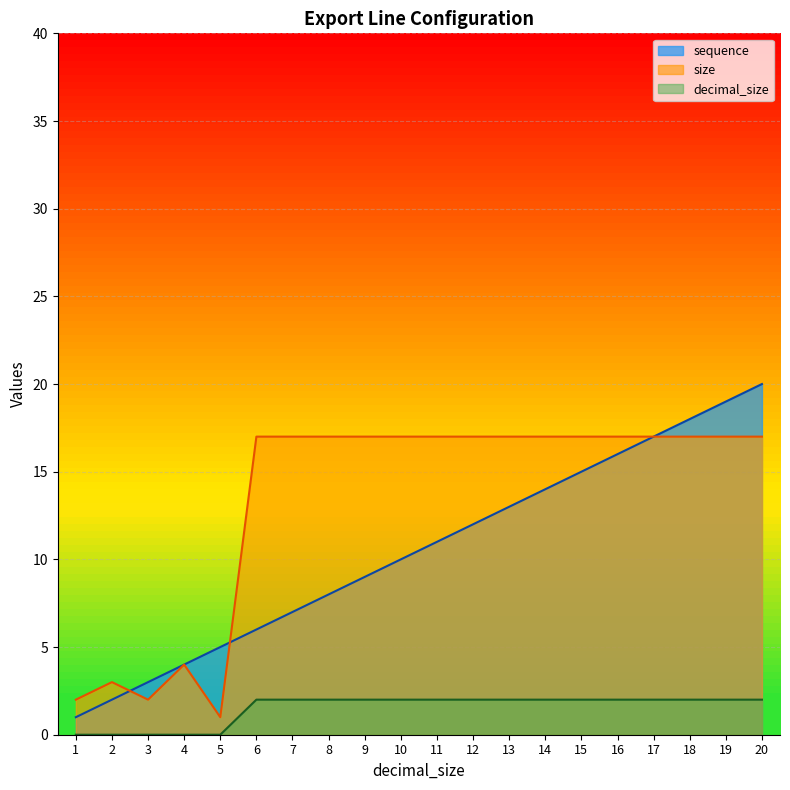

Reading right to left, transcribe all the data shown in this chart.

sequence: 20=20	19=19	18=18	17=17	16=16	15=15	14=14	13=13	12=12	11=11	10=10	9=9	8=8	7=7	6=6	5=5	4=4	3=3	2=2	1=1
size: 20=17	19=17	18=17	17=17	16=17	15=17	14=17	13=17	12=17	11=17	10=17	9=17	8=17	7=17	6=17	5=1	4=4	3=2	2=3	1=2
decimal_size: 20=2	19=2	18=2	17=2	16=2	15=2	14=2	13=2	12=2	11=2	10=2	9=2	8=2	7=2	6=2	5=0	4=0	3=0	2=0	1=0